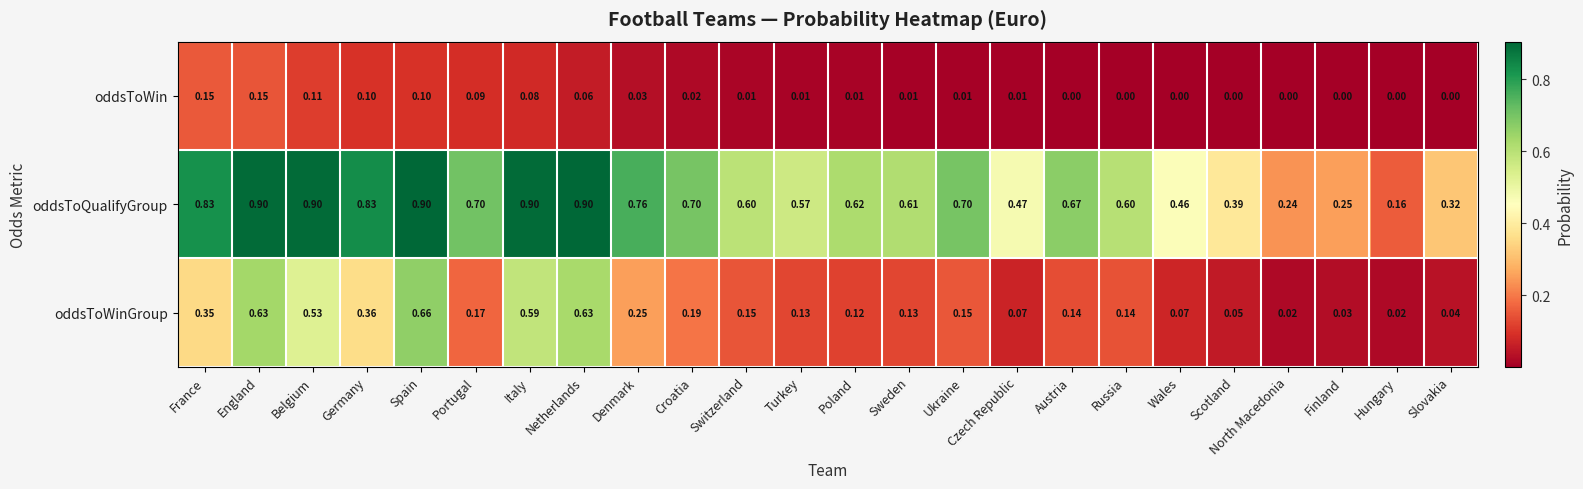

Which category has the lowest value in the oddsToQualifyGroup series?

Hungary